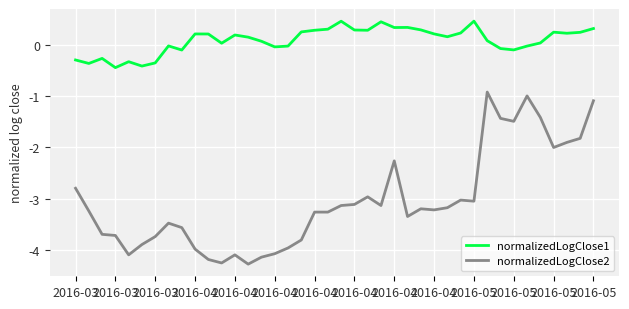

Which series has the largest range (max minus min)?

normalizedLogClose2